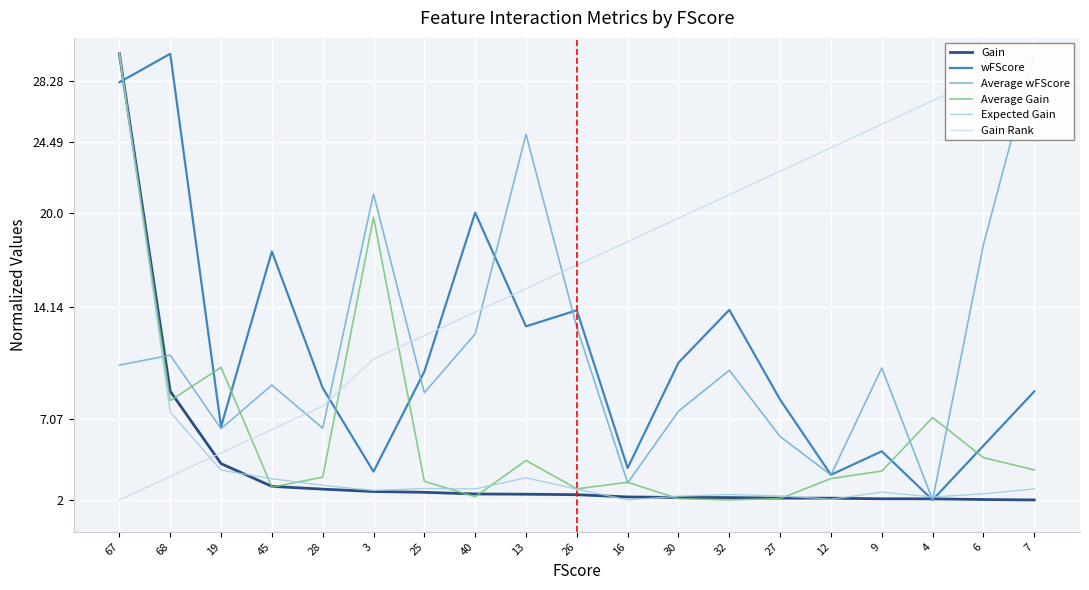

The value of wFScore at 28 is 15.1. True or false?

False